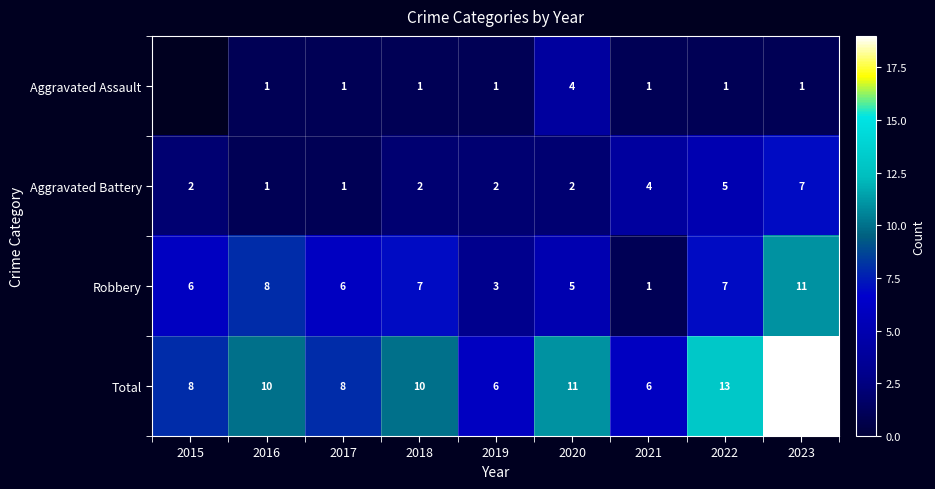

The Aggravated Battery series shows 4 at 2023. True or false?

False